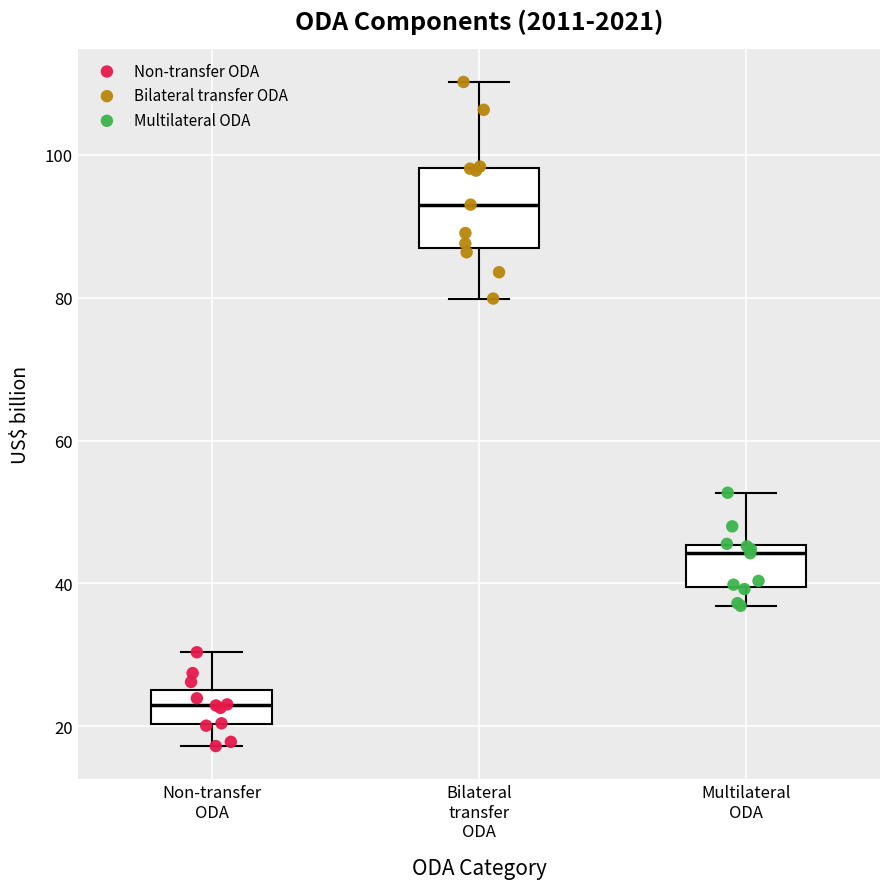

Where does the lower whisker of the box for Bilateral transfer ODA end on the y-axis? The values are not printed on the chart, so give them approximately, as read against the axis.

80